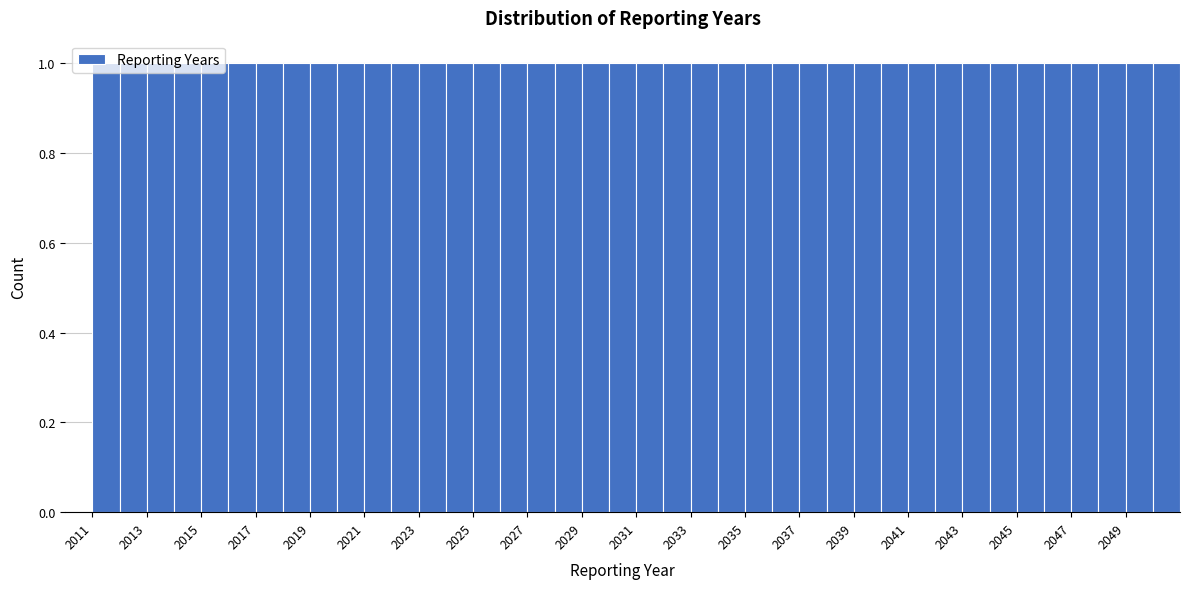

Reading left to right, list every bar in this chart as the range it spans on the x-axis followed by its height. The values are not printed on the chart, so give them approximately, as read against the axis.

2011 to 2012: 1
2012 to 2013: 1
2013 to 2014: 1
2014 to 2015: 1
2015 to 2016: 1
2016 to 2017: 1
2017 to 2018: 1
2018 to 2019: 1
2019 to 2020: 1
2020 to 2021: 1
2021 to 2022: 1
2022 to 2023: 1
2023 to 2024: 1
2024 to 2025: 1
2025 to 2026: 1
2026 to 2027: 1
2027 to 2028: 1
2028 to 2029: 1
2029 to 2030: 1
2030 to 2031: 1
2031 to 2032: 1
2032 to 2033: 1
2033 to 2034: 1
2034 to 2035: 1
2035 to 2036: 1
2036 to 2037: 1
2037 to 2038: 1
2038 to 2039: 1
2039 to 2040: 1
2040 to 2041: 1
2041 to 2042: 1
2042 to 2043: 1
2043 to 2044: 1
2044 to 2045: 1
2045 to 2046: 1
2046 to 2047: 1
2047 to 2048: 1
2048 to 2049: 1
2049 to 2050: 1
2050 to 2051: 1